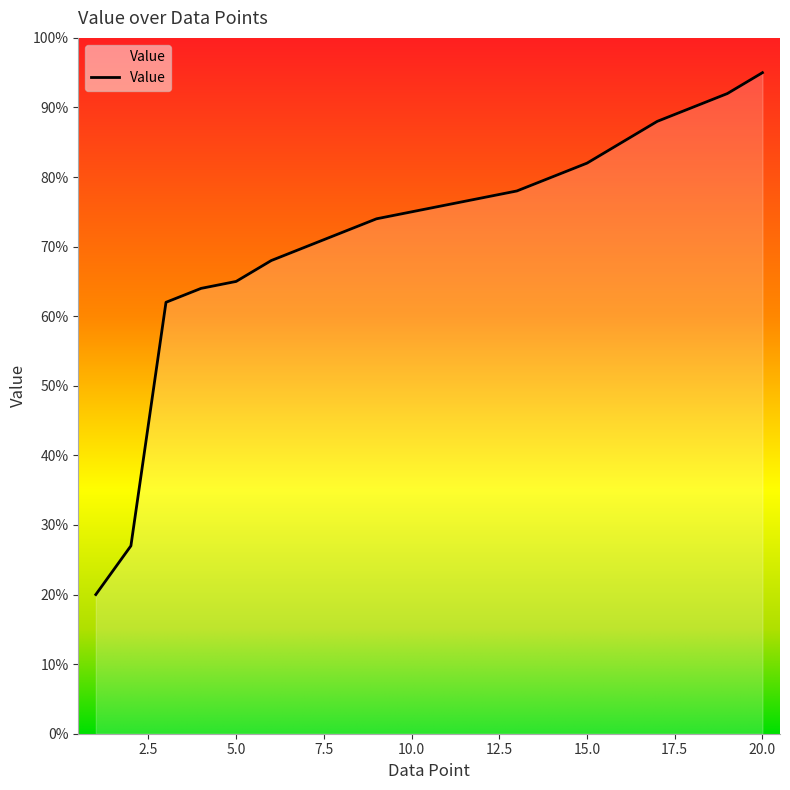

Reading left to right, what are all the values shown in this chart?

20	27	62	64	65	68	70	72	74	75	76	77	78	80	82	85	88	90	92	95